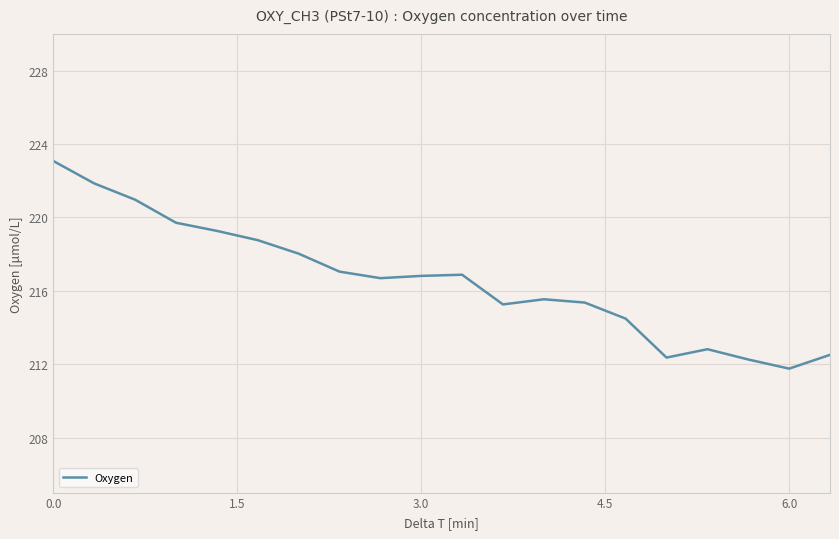

What is the maximum value shown in the chart?

223.1